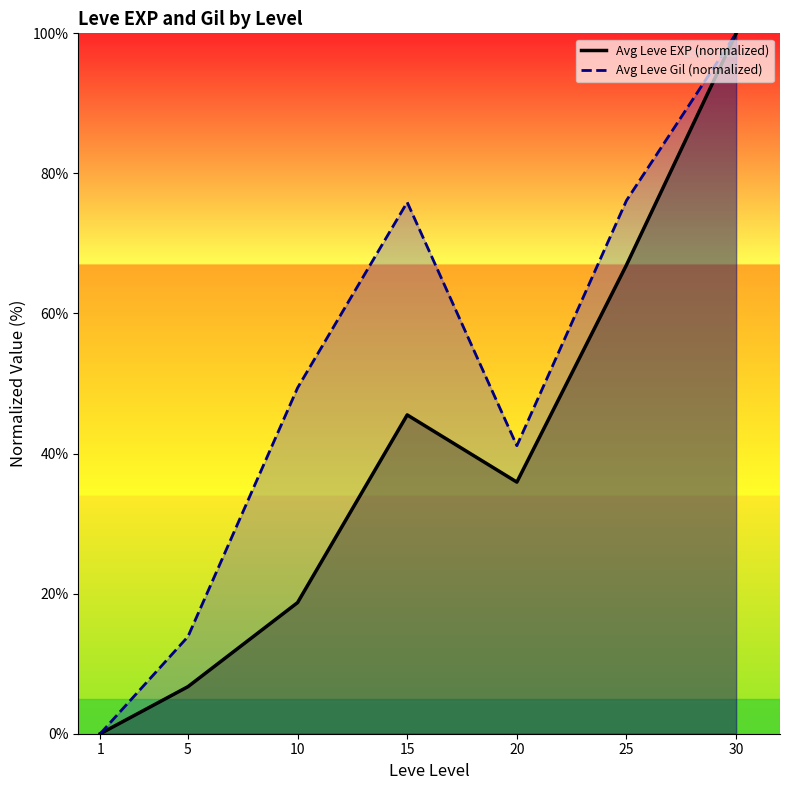

What are all the series names shown in the legend?

Avg Leve EXP (normalized), Avg Leve Gil (normalized)